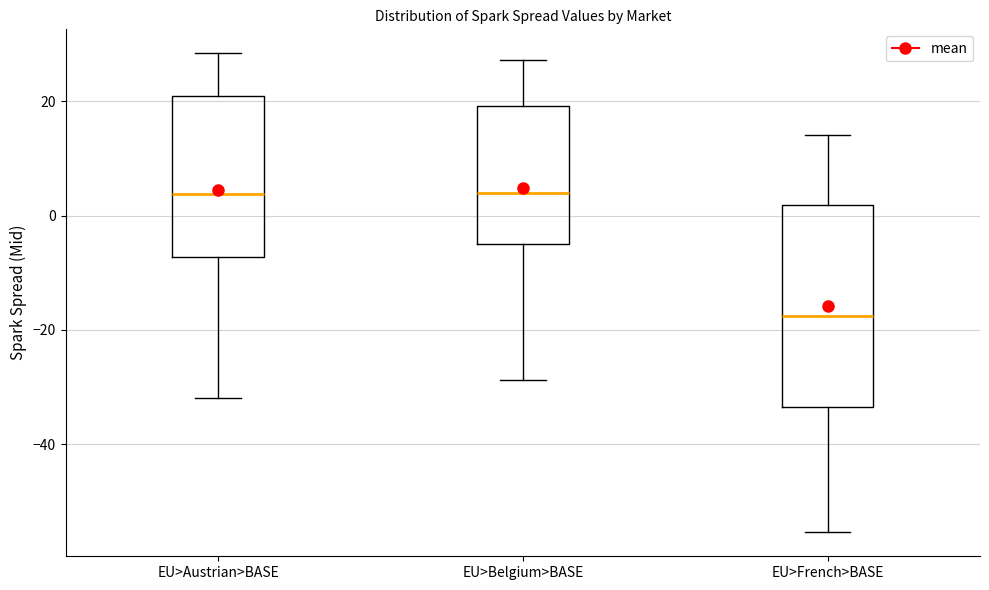

Reading left to right, read every box against the y-axis: the position of its median line, the range the box covers, and the ends of its whiskers. The values are not printed on the chart, so give them approximately, as read against the axis.

EU>Austrian>BASE: median 4, box -8 to 20, whiskers -32 to 28
EU>Belgium>BASE: median 4, box -4 to 20, whiskers -28 to 28
EU>French>BASE: median -18, box -34 to 2, whiskers -56 to 14